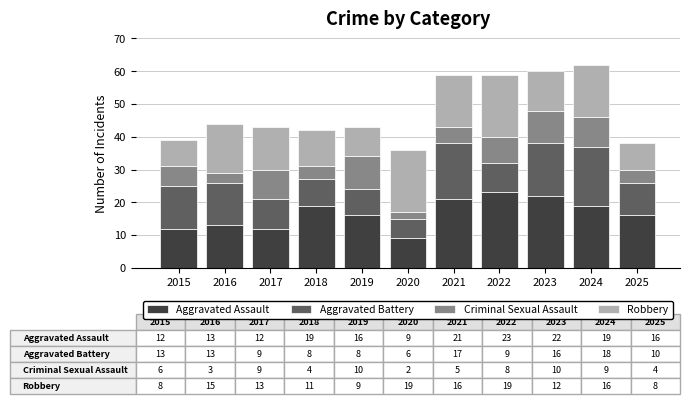

How many bars are there in total?

11